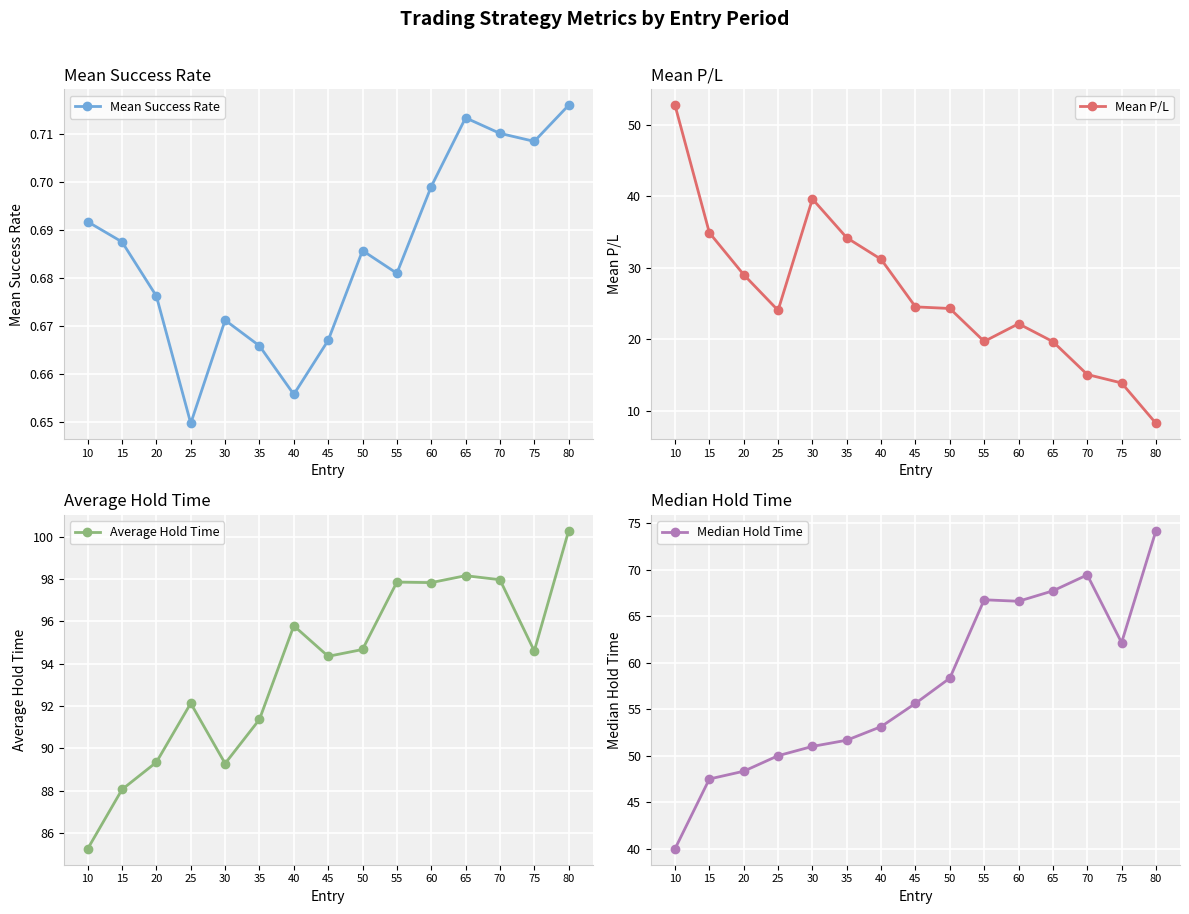

How many lines are shown in the chart?

4